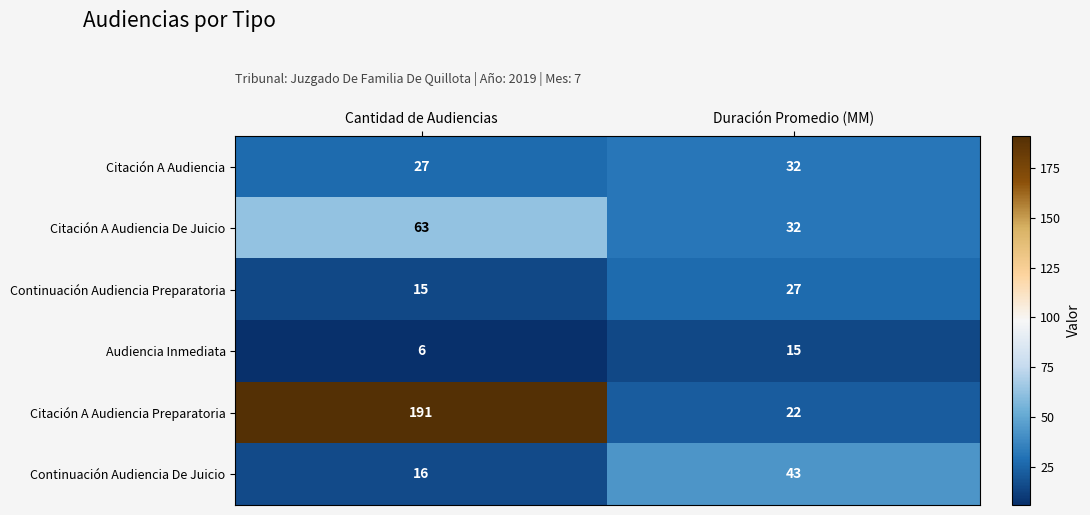

Which series changed the most between Cantidad de Audiencias and Duración Promedio (MM)?

Citación A Audiencia Preparatoria